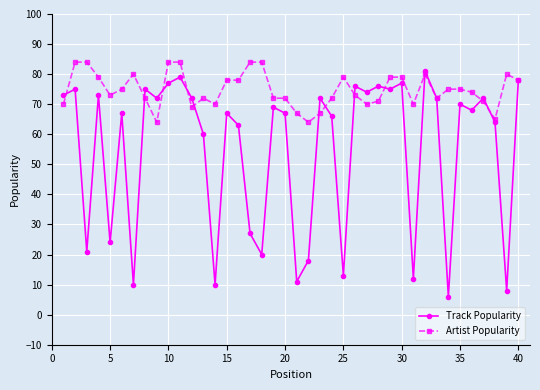

Reading left to right, what are all the values shown in this chart?

Track Popularity: 73	75	21	73	24	67	10	75	72	77	79	72	60	10	67	63	27	20	69	67	11	18	72	66	13	76	74	76	75	77	12	81	72	6	70	68	72	64	8	78
Artist Popularity: 70	84	84	79	73	75	80	72	64	84	84	69	72	70	78	78	84	84	72	72	67	64	67	72	79	73	70	71	79	79	70	80	72	75	75	74	71	65	80	78